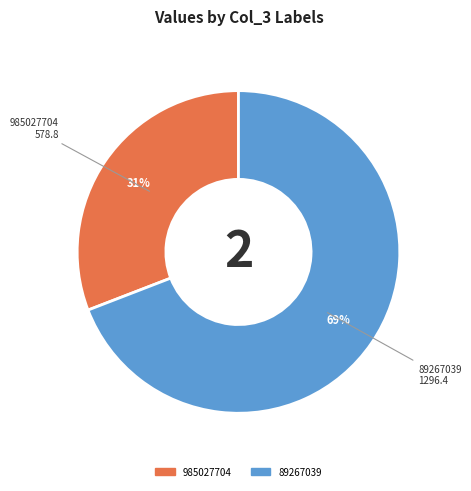

Is the sum of 985027704 and 89267039 greater than half?

Yes